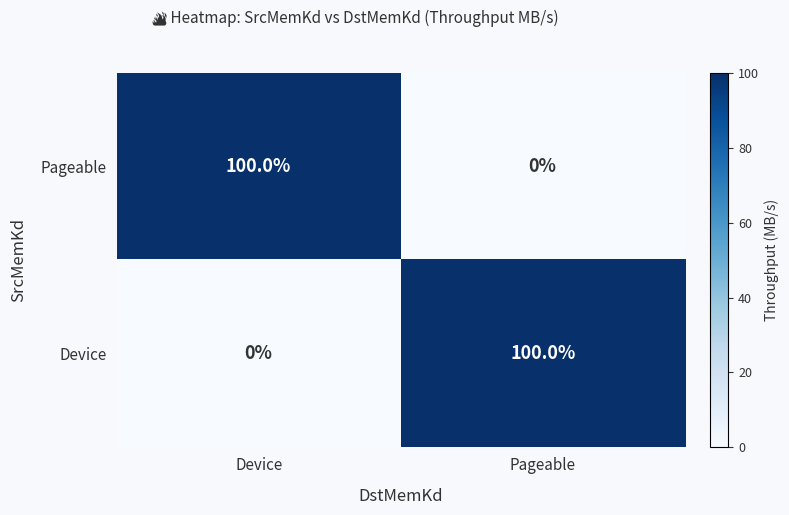

What is the maximum value for Pageable?

100